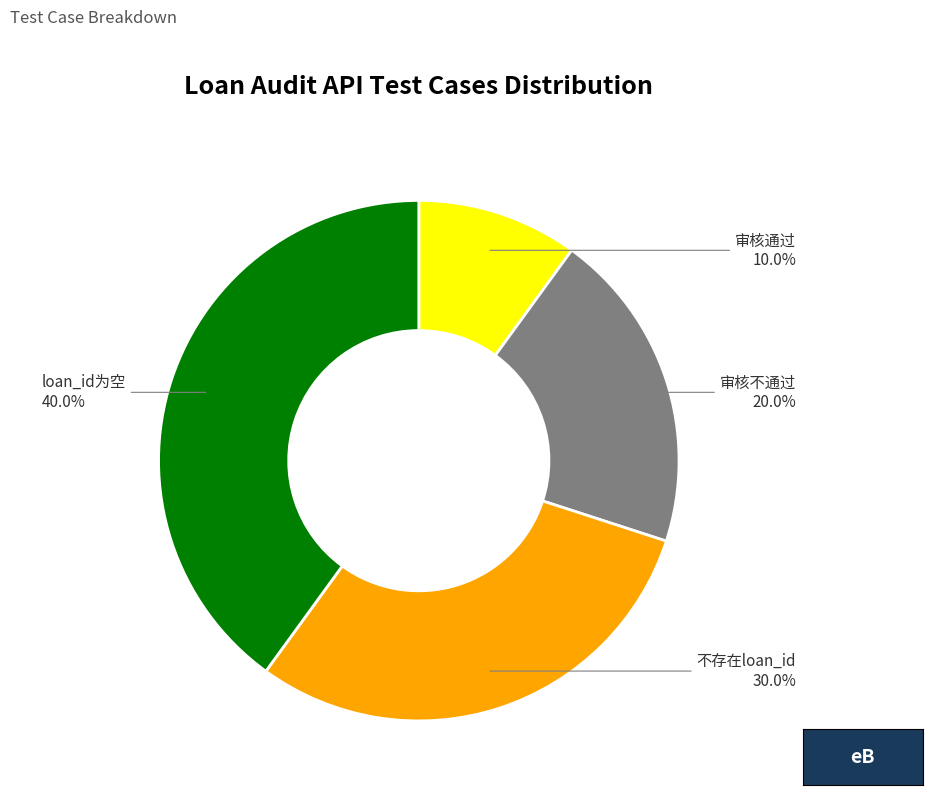

Which has a higher value, 不存在loan_id or loan_id为空?

loan_id为空